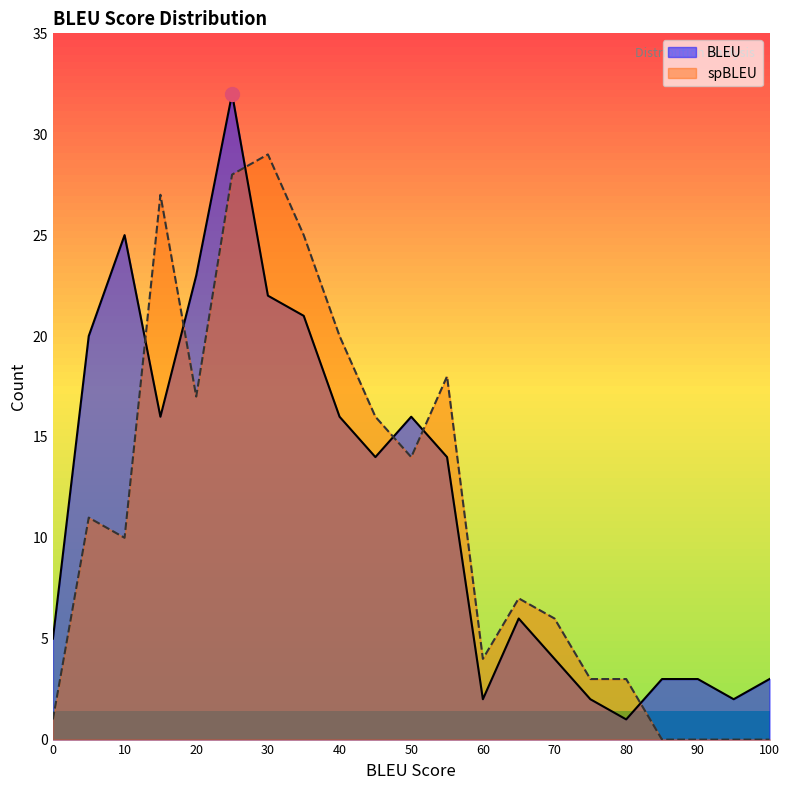

What is the approximate value of BLEU at 55?

14